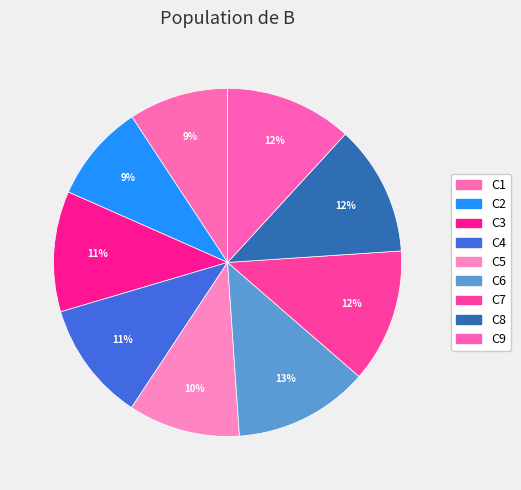

What is the largest slice in the pie chart?

C6